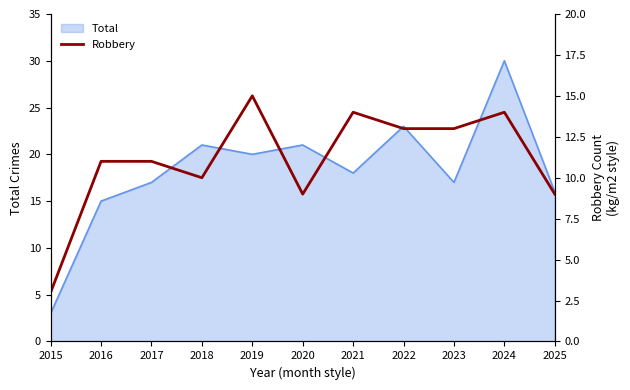

What is the highest value of the Total series?

30